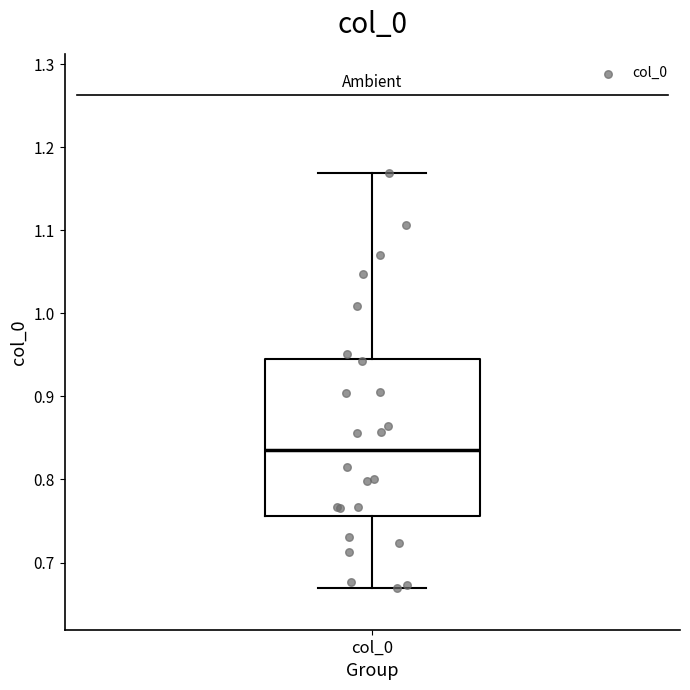

Read this box plot against the y-axis: the position of the median line, the range covered by the box, and the ends of both whiskers. The values are not printed on the chart, so give them approximately, as read against the axis.

median 0.84, box 0.76 to 0.95, whiskers 0.67 to 1.17